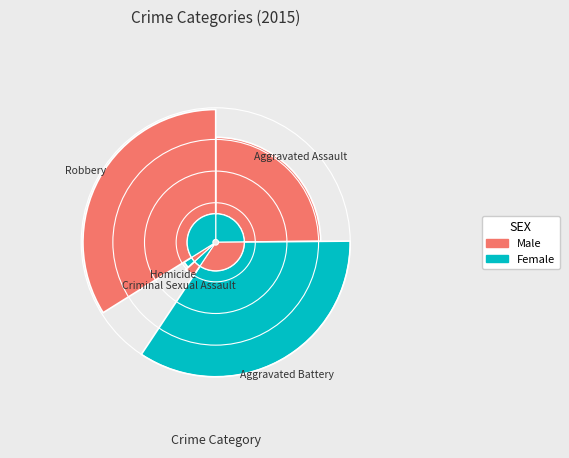

The Criminal Sexual Assault slice represents 4% of the pie. True or false?

True